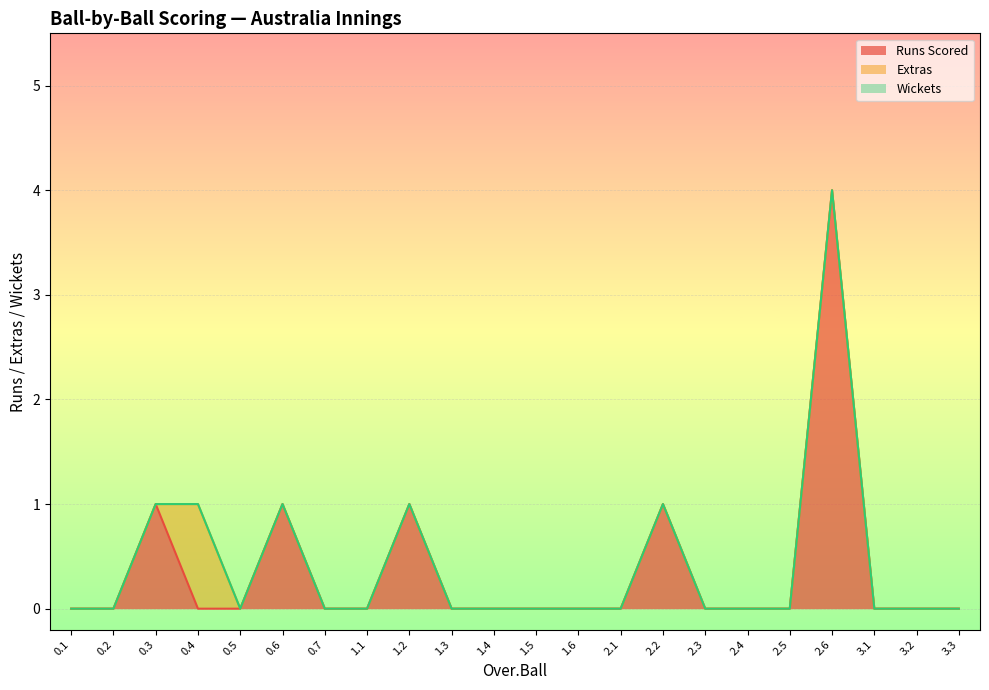

Reading right to left, extract all data points from this chart.

Runs Scored: 0	0	0	4	0	0	0	1	0	0	0	0	0	1	0	0	1	0	0	1	0	0
Extras: 0	0	0	0	0	0	0	0	0	0	0	0	0	0	0	0	0	0	1	0	0	0
Wickets: 0	0	0	0	0	0	0	0	0	0	0	0	0	0	0	0	0	0	0	0	0	0